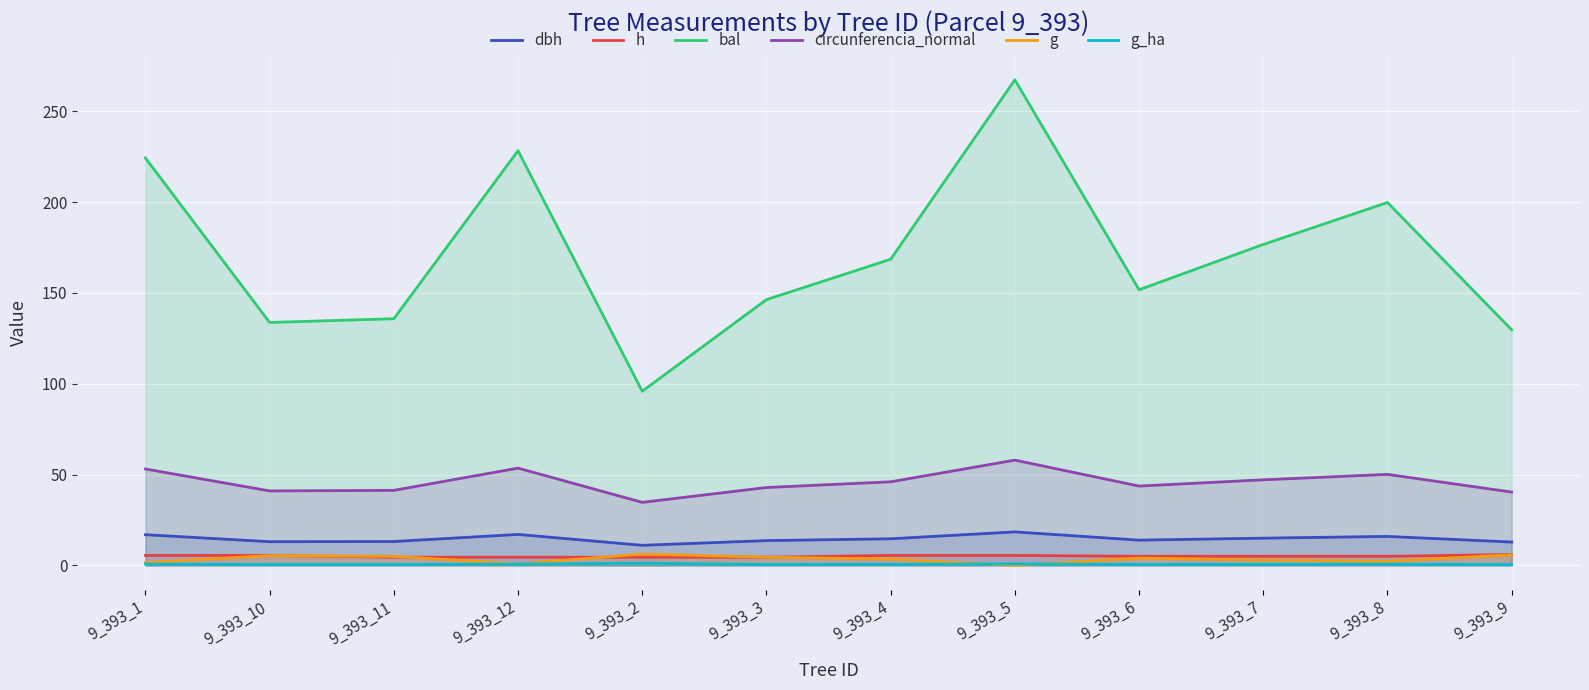

True or false: circunferencia_normal has a value of 25.0 at 9_393_11.

False